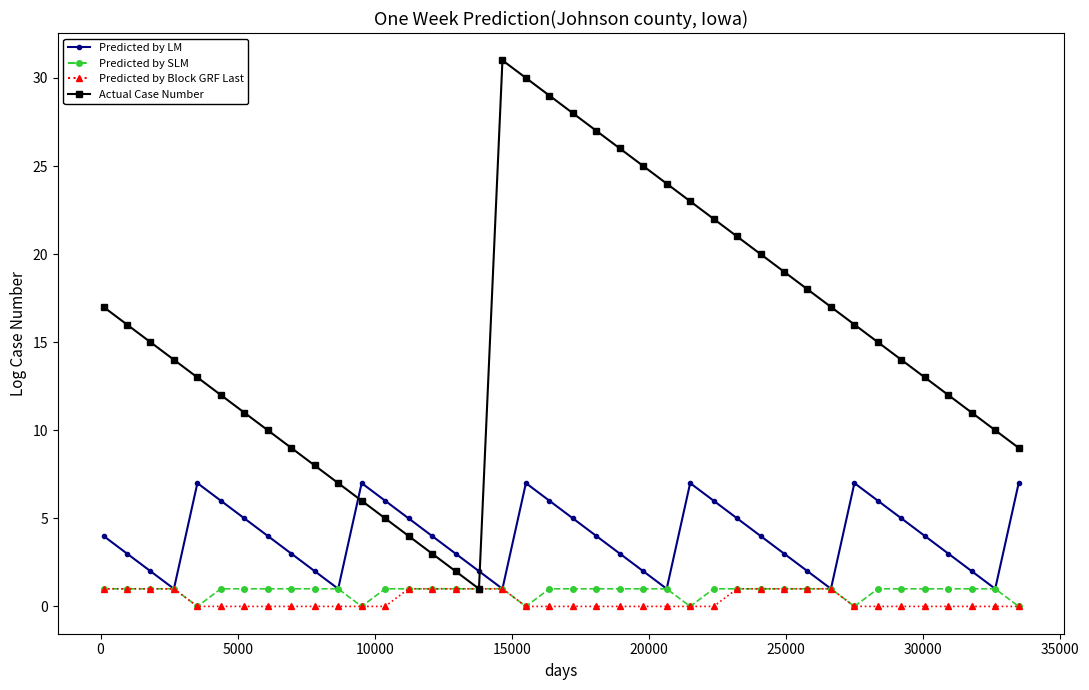

Which series has the largest range (max minus min)?

Actual Case Number